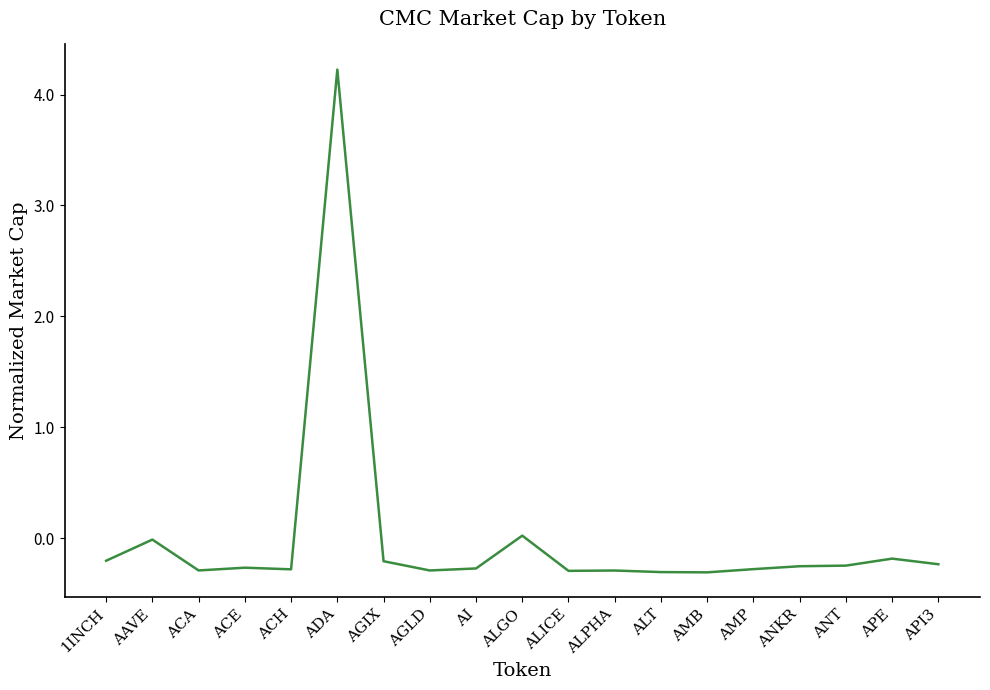

What is the minimum value shown in the chart?

-0.3